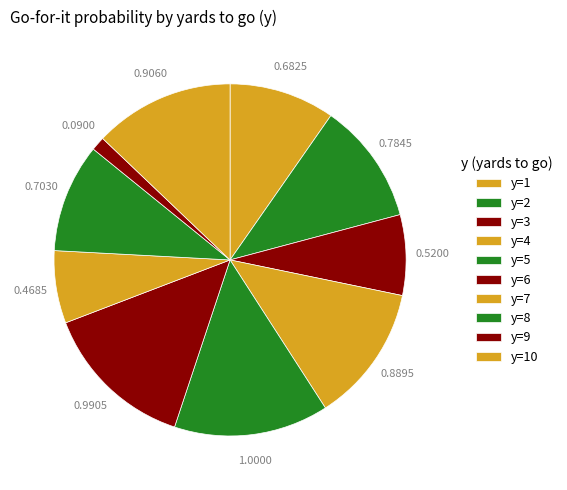

Count the number of slices in the pie.

10